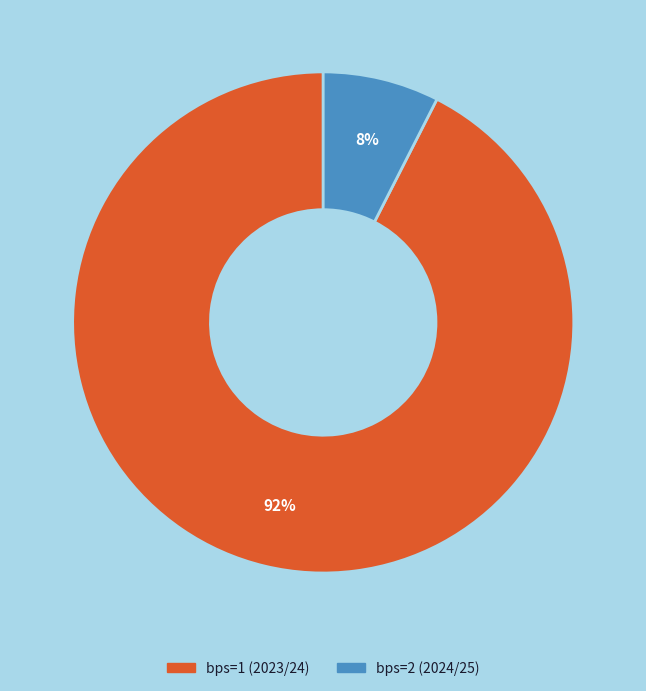

How many segments does this pie chart have?

2